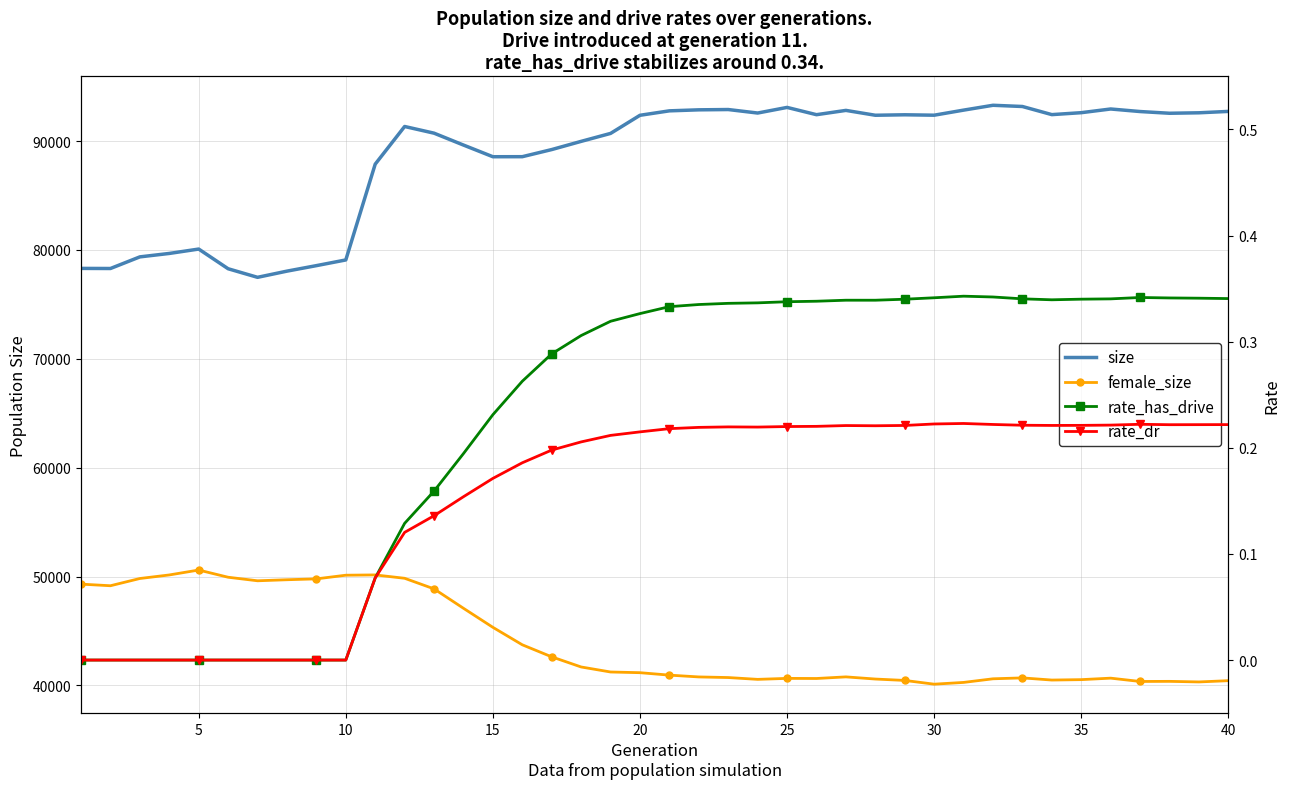

How many rate_has_drive values are between 0 and 1?

40